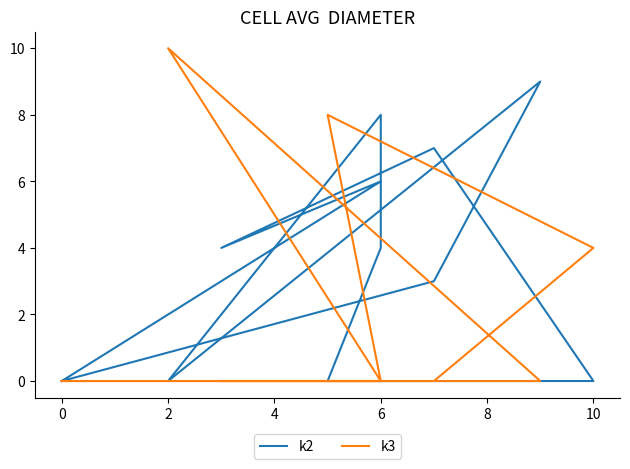

Rank the series by their maximum value, from lowest to highest.

k2, k3